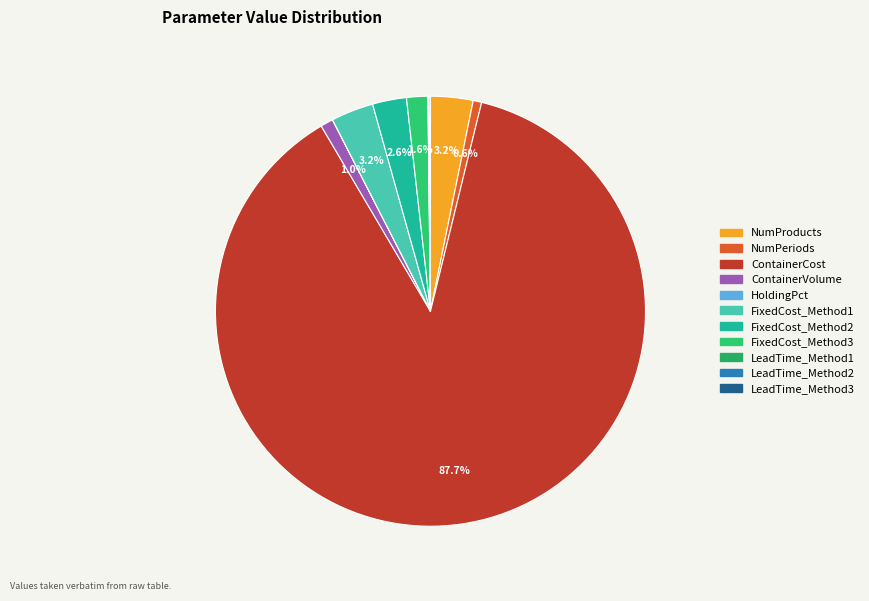

Which category has the biggest portion of the pie?

ContainerCost